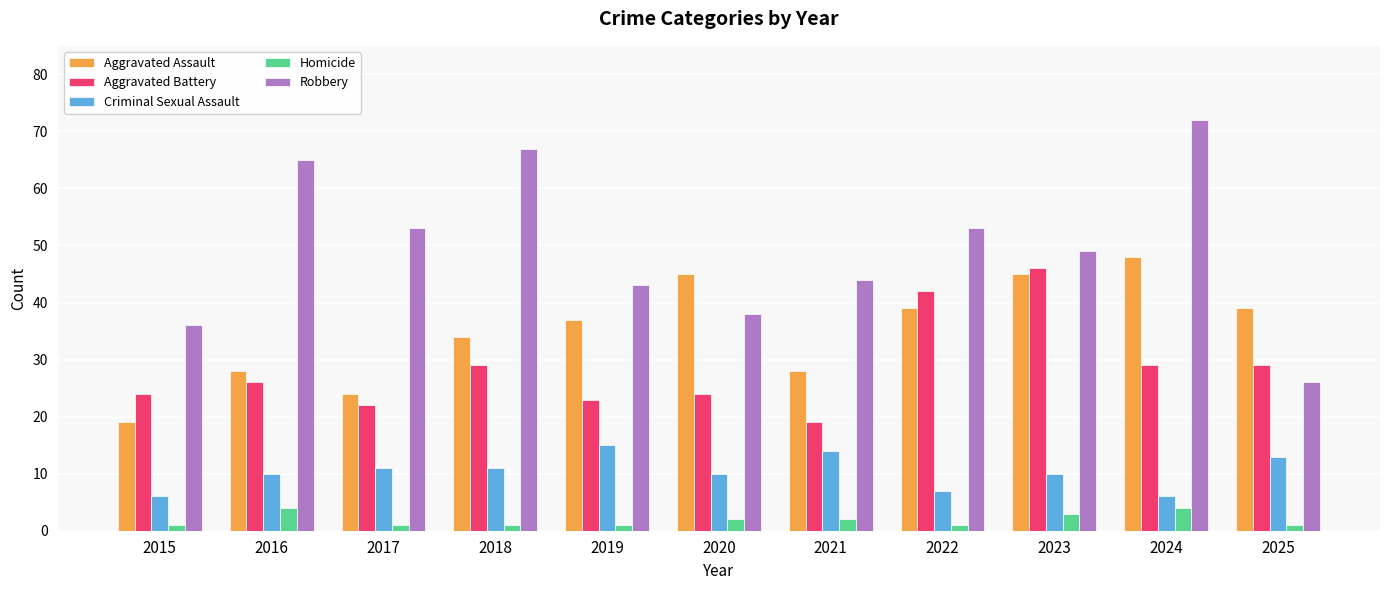

What is the greatest value displayed?

72